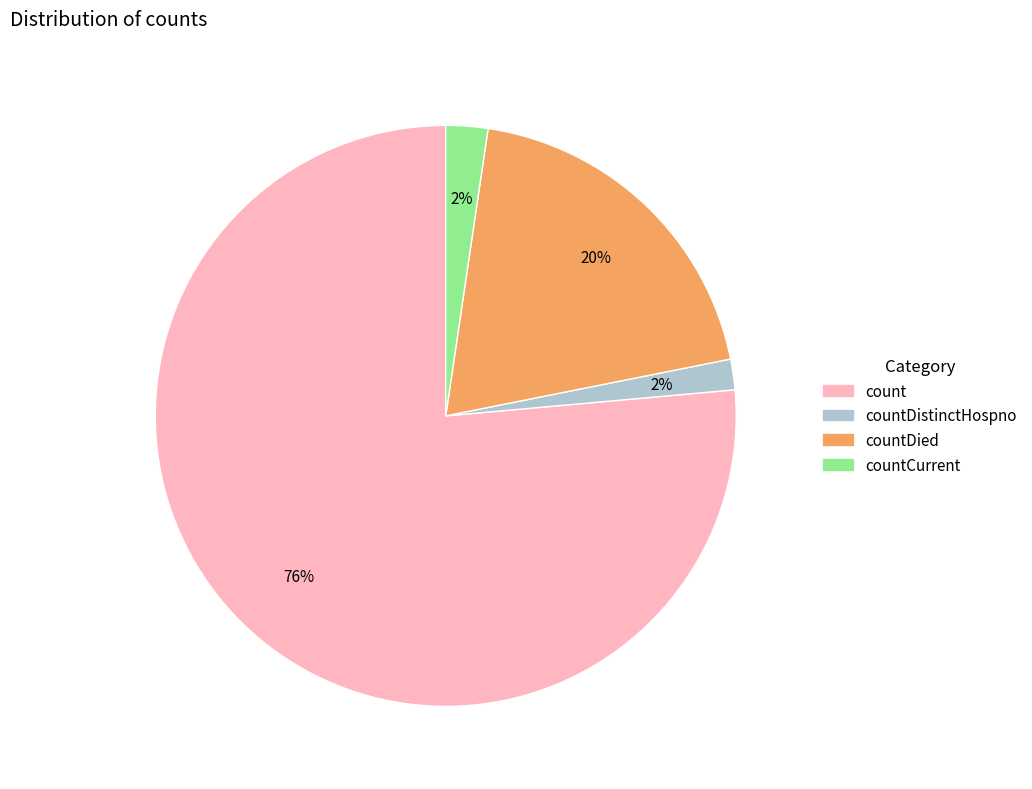

The countDistinctHospno slice represents 16% of the pie. True or false?

False